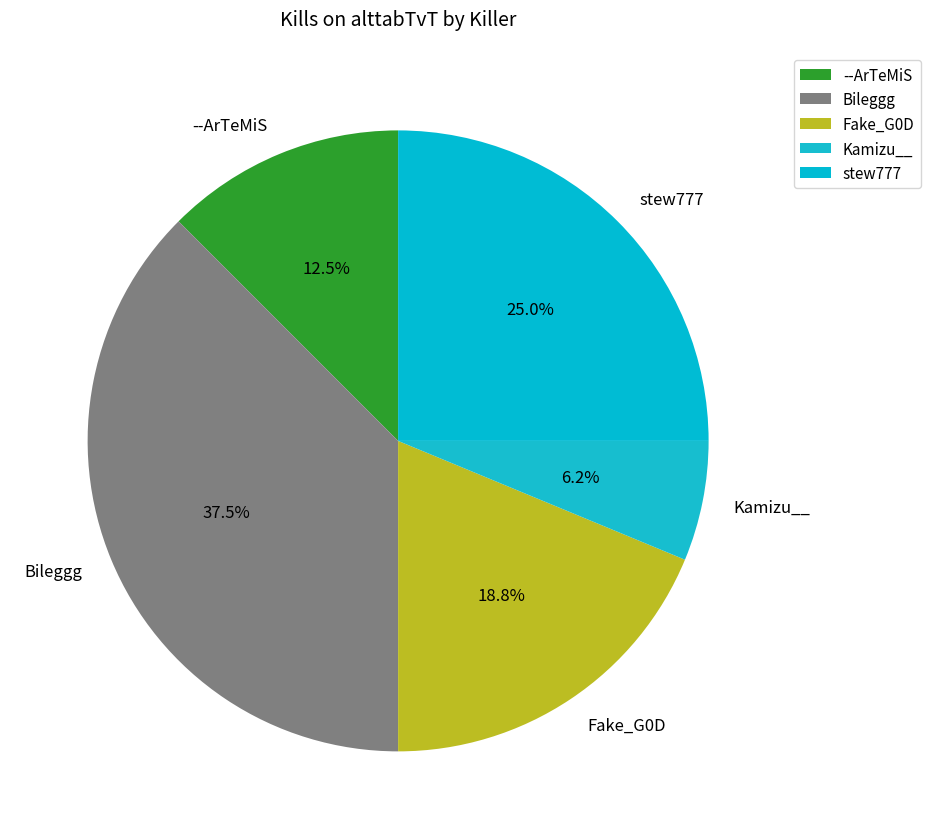

Does any single category account for the majority?

No